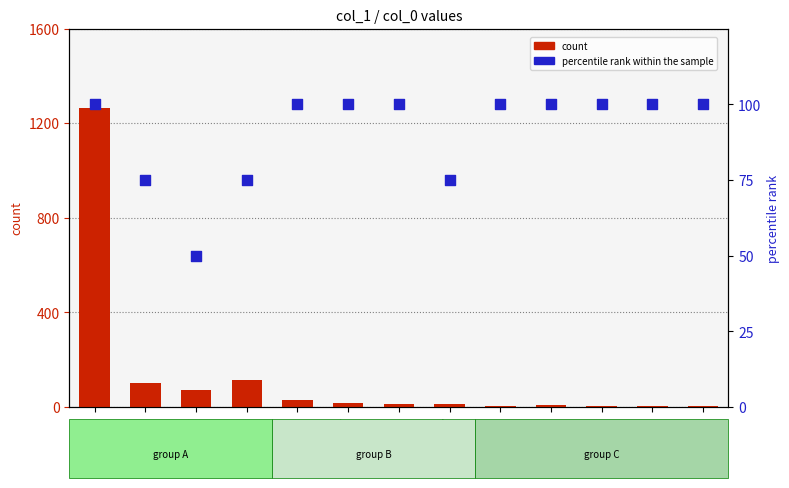

Which series has the largest total across all categories?

count